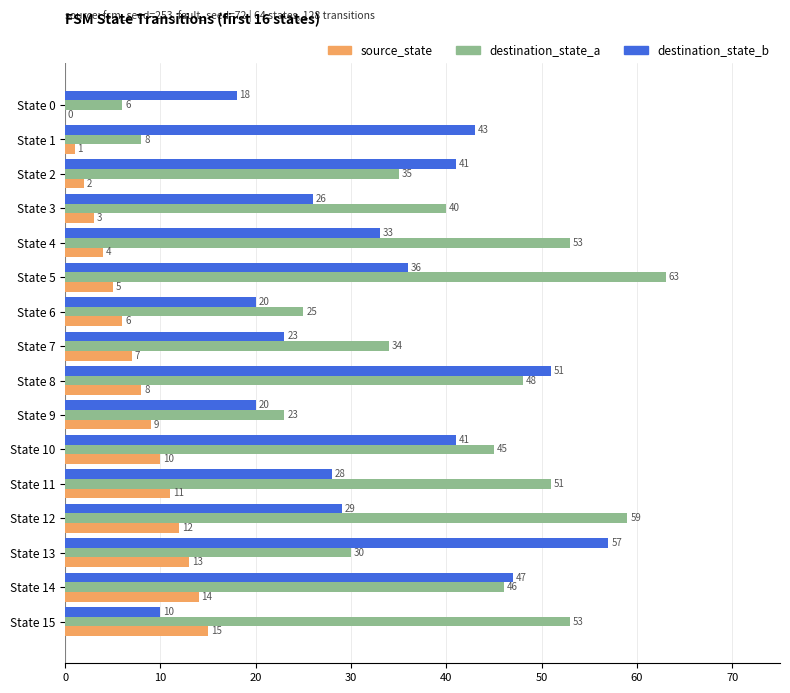

Between State 4 and State 5, which series saw the biggest shift?

destination_state_a